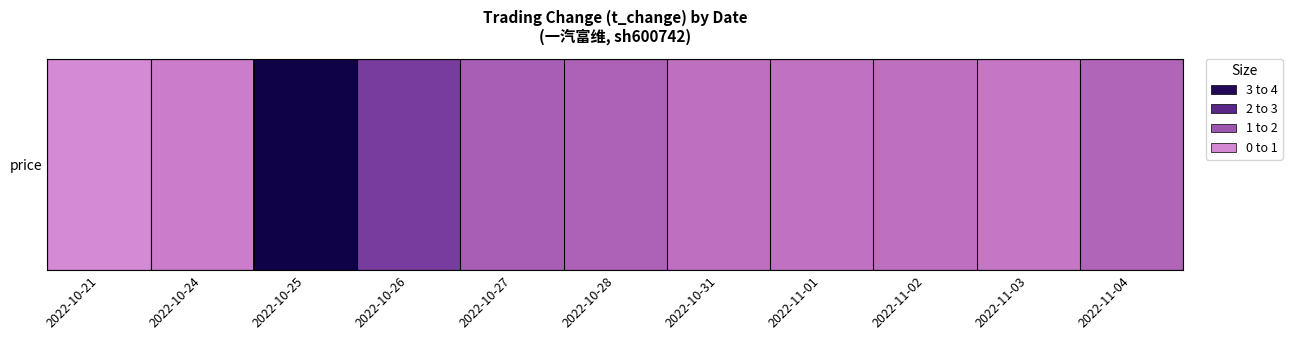

Reading right to left, list all the values displayed in this chart.

1.2	0.9	1.0	1.0	1.0	1.3	1.4	2.1	3.9	0.7	0.5